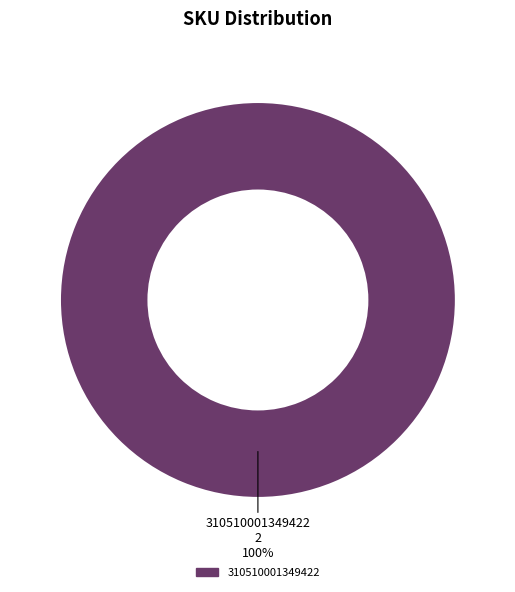

To the nearest percent, what portion does 310510001349422 represent?

100%